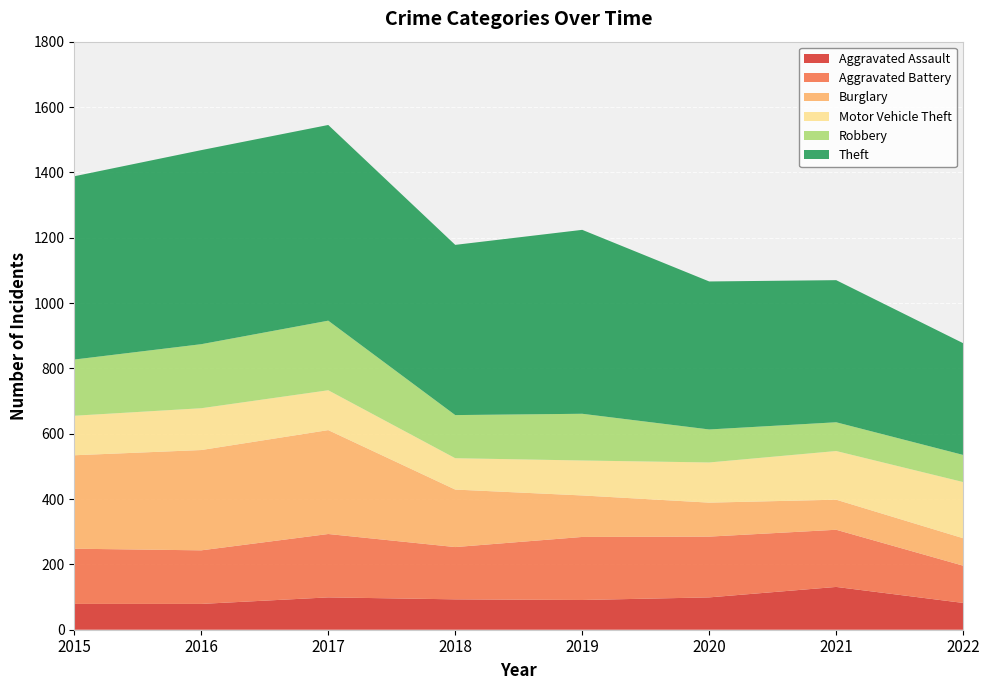

Reading left to right, list all the values displayed in this chart.

Aggravated Assault: 2015=79	2016=79	2017=99	2018=93	2019=91	2020=99	2021=131	2022=82
Aggravated Battery: 2015=169	2016=164	2017=194	2018=160	2019=193	2020=186	2021=175	2022=114
Burglary: 2015=286	2016=307	2017=318	2018=176	2019=127	2020=104	2021=92	2022=84
Motor Vehicle Theft: 2015=121	2016=128	2017=122	2018=96	2019=107	2020=123	2021=149	2022=172
Robbery: 2015=172	2016=196	2017=213	2018=132	2019=143	2020=101	2021=88	2022=83
Theft: 2015=561	2016=594	2017=599	2018=521	2019=563	2020=453	2021=435	2022=342